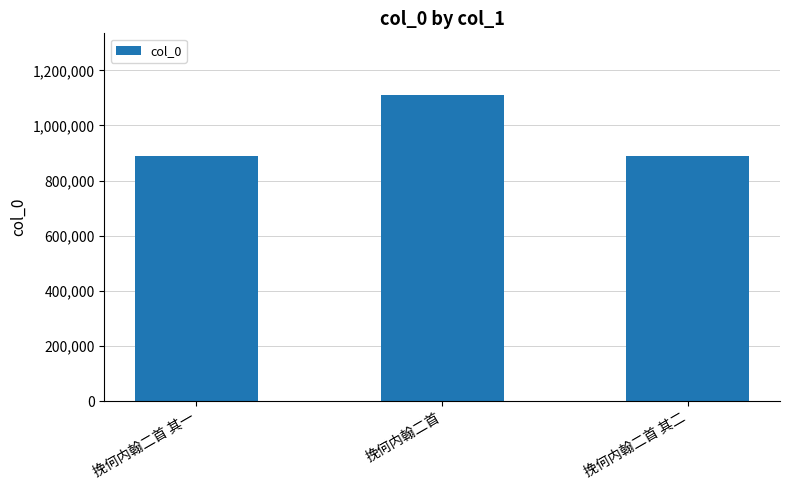

What is the average value?

963506